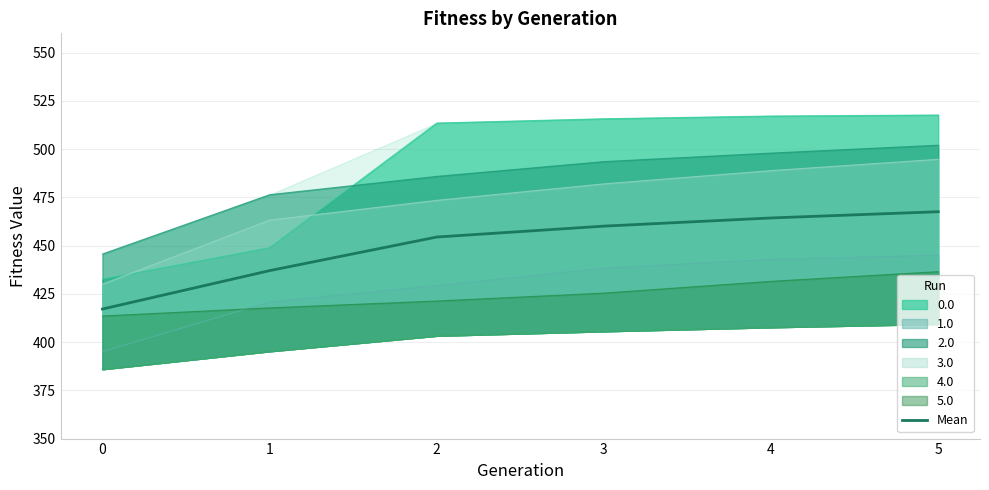

Which label corresponds to the largest value in the chart?

5